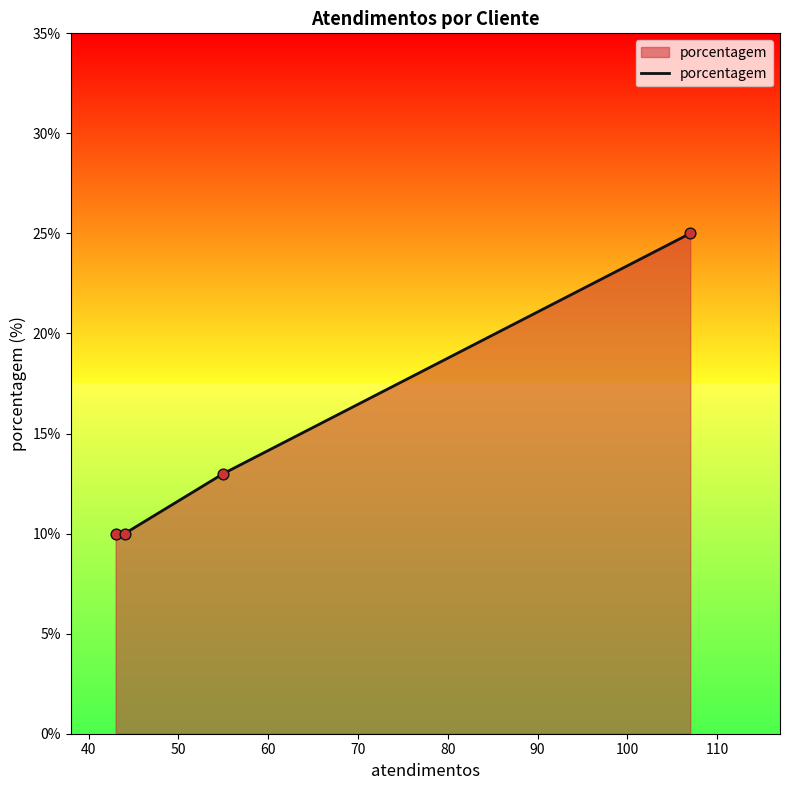

True or false: there are more than 2 points higher than both neighbors.

False